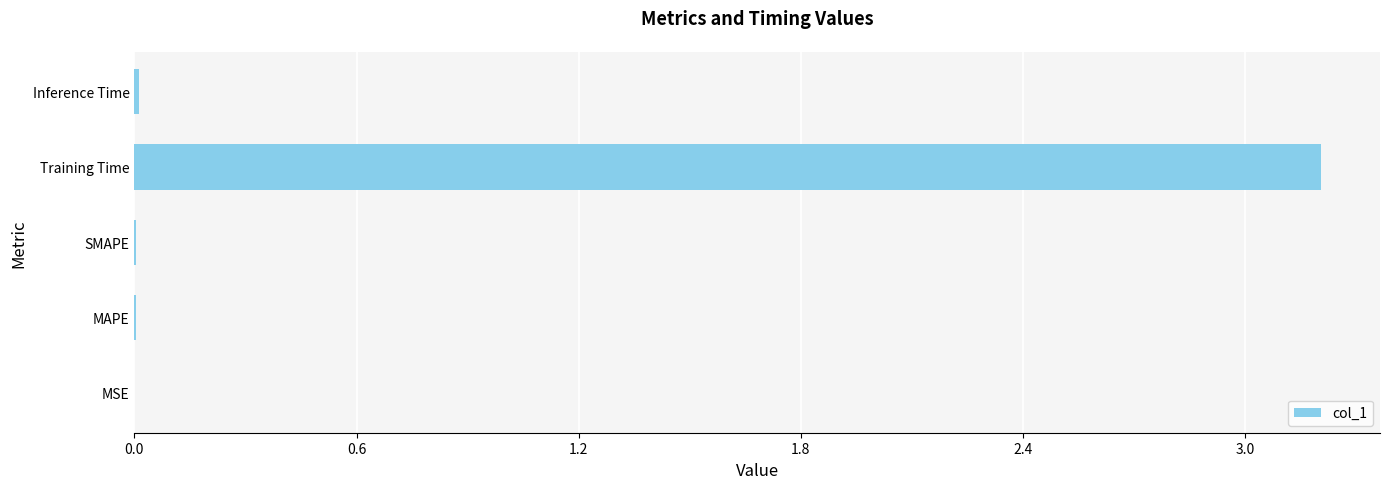

True or false: the data shows 0.0 at SMAPE.

True